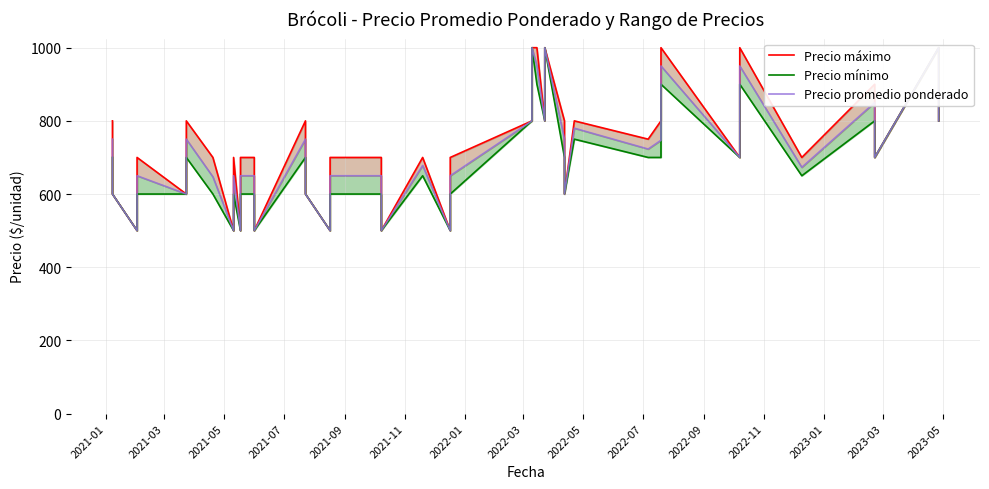

Reading left to right, transcribe all the data shown in this chart.

Precio máximo: 800	600	500	700	600	800	700	500	700	500	700	700	500	800	600	500	700	700	500	700	500	700	800	1000	1000	800	1000	800	600	800	750	800	1000	700	1000	700	900	700	1000	800
Precio mínimo: 700	600	500	600	600	700	600	500	600	500	600	600	500	700	600	500	600	600	500	650	500	600	800	1000	900	800	1000	700	600	750	700	700	900	700	900	650	800	700	1000	800
Precio promedio ponderado: 750	600	500	650	600	750	647	500	650	500	650	650	500	750	600	500	650	650	500	678	500	650	800	1000	950	800	1000	750	600	780	723	747	950	700	950	673	850	700	1000	800